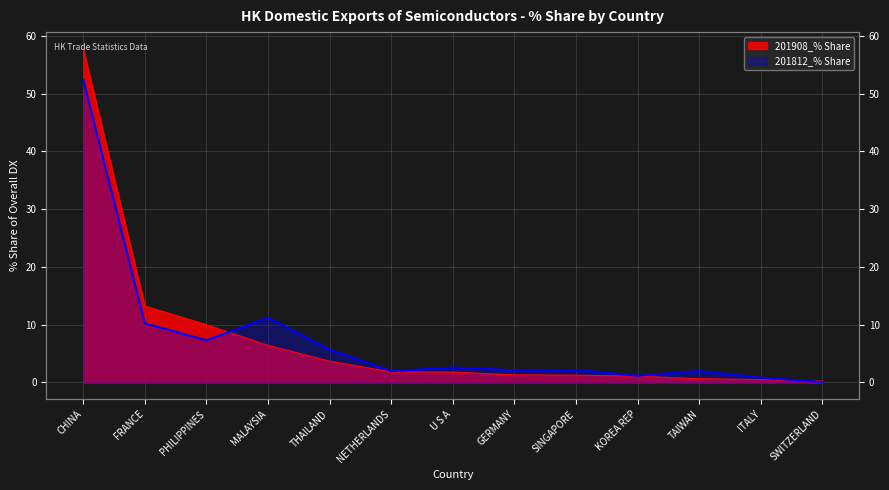

What is the average value of the 201908_% Share series?

7.7